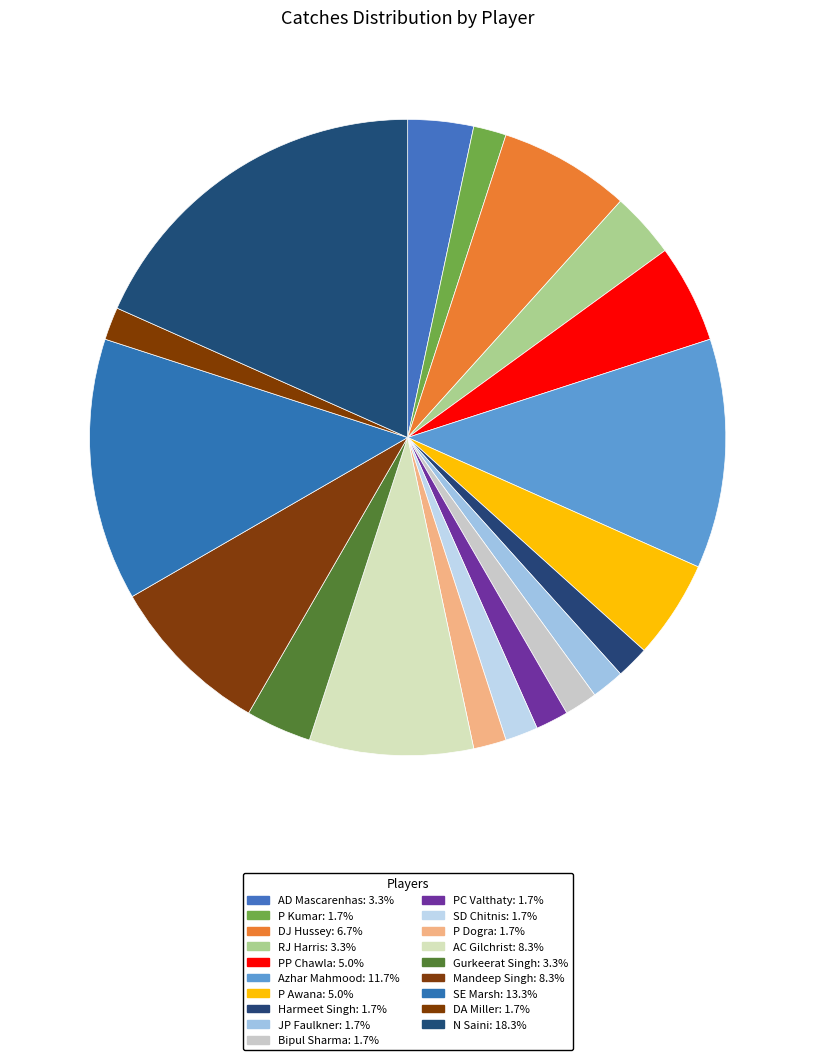

How many slices are in this pie chart?

19